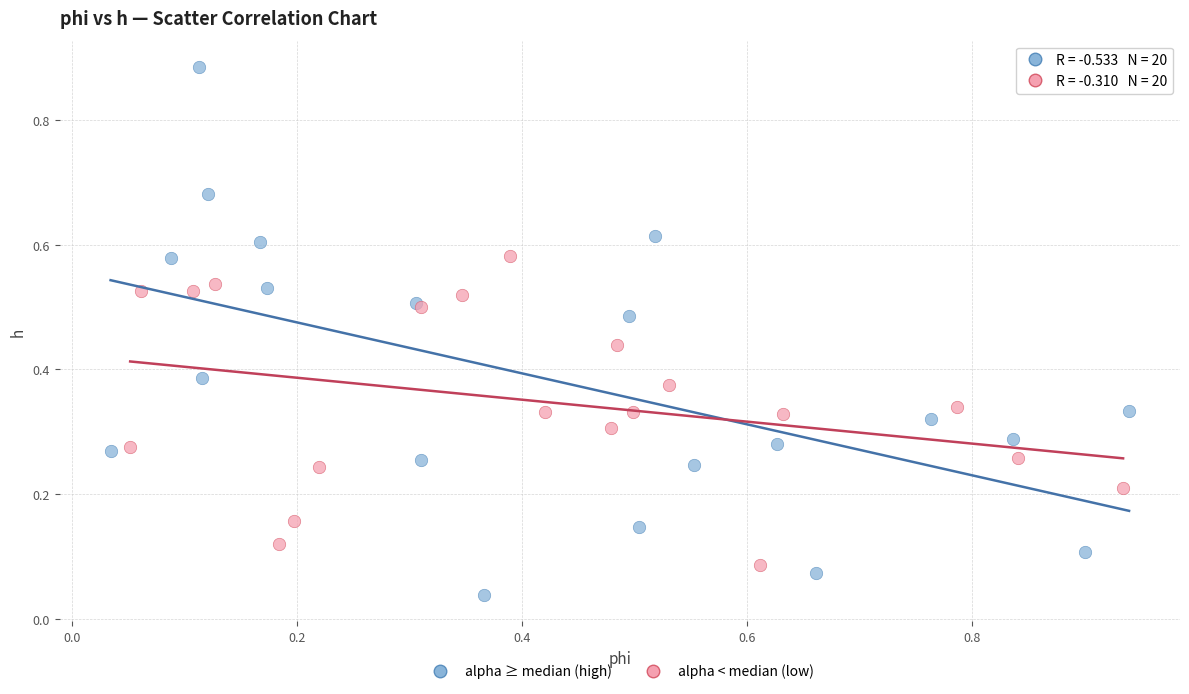

What are all the series names shown in the legend?

alpha ≥ median (high), alpha < median (low)